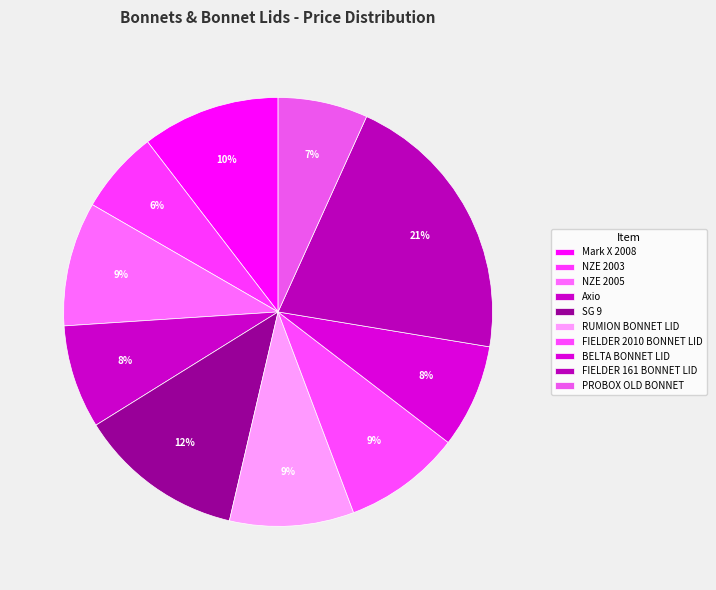

Which slice is the largest?

FIELDER 161 BONNET LID